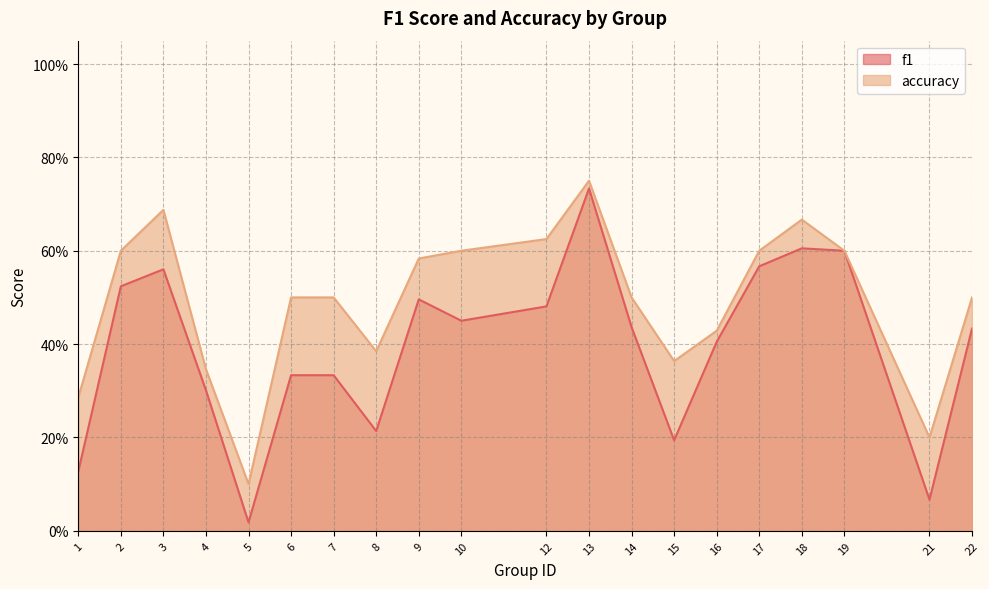

Does the chart display data point markers on the line(s)?

No